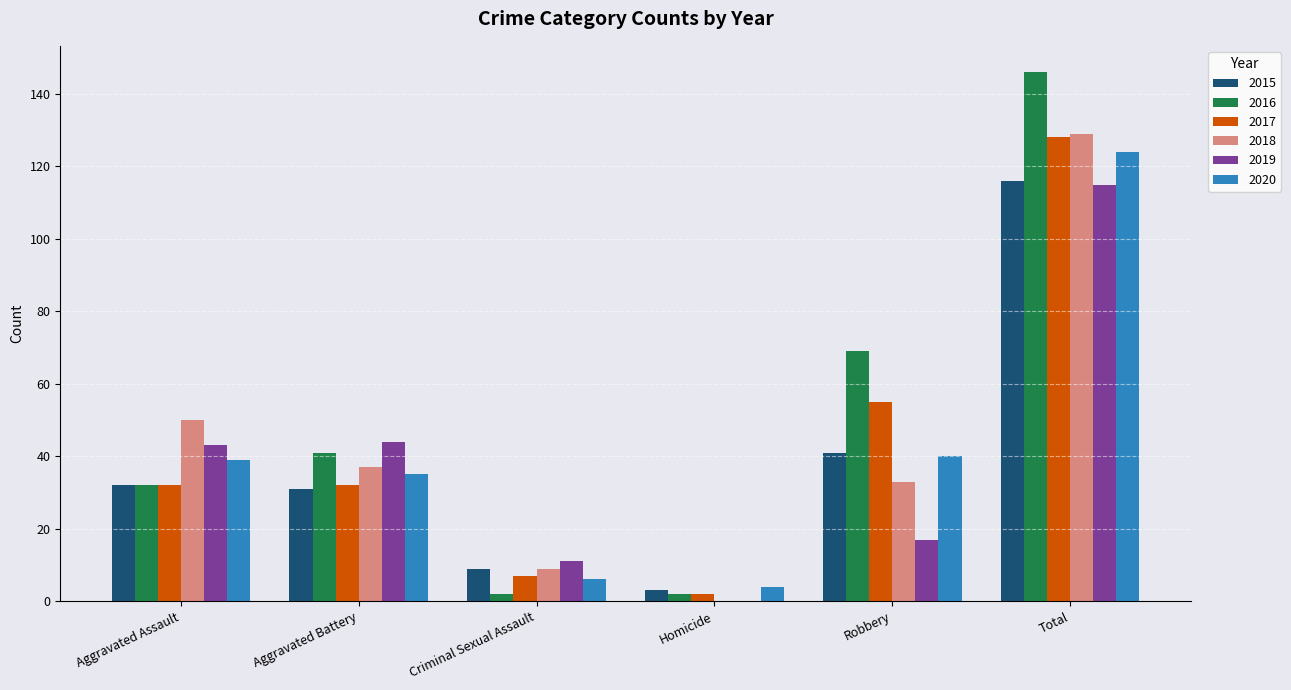

What is the maximum value shown in the chart?

146